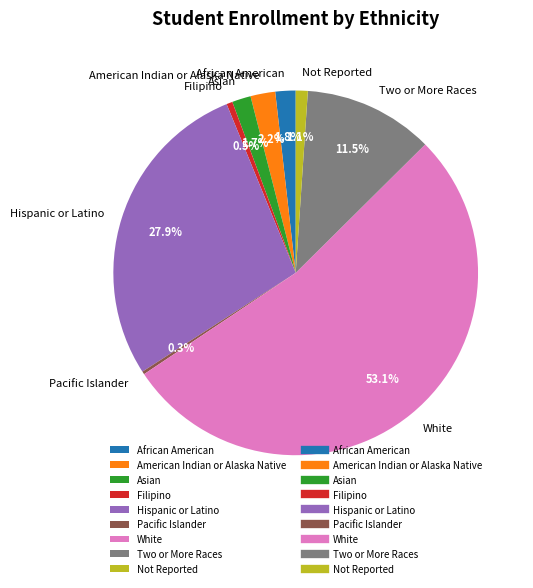

Combined, do Two or More Races and Not Reported account for over 50%?

No